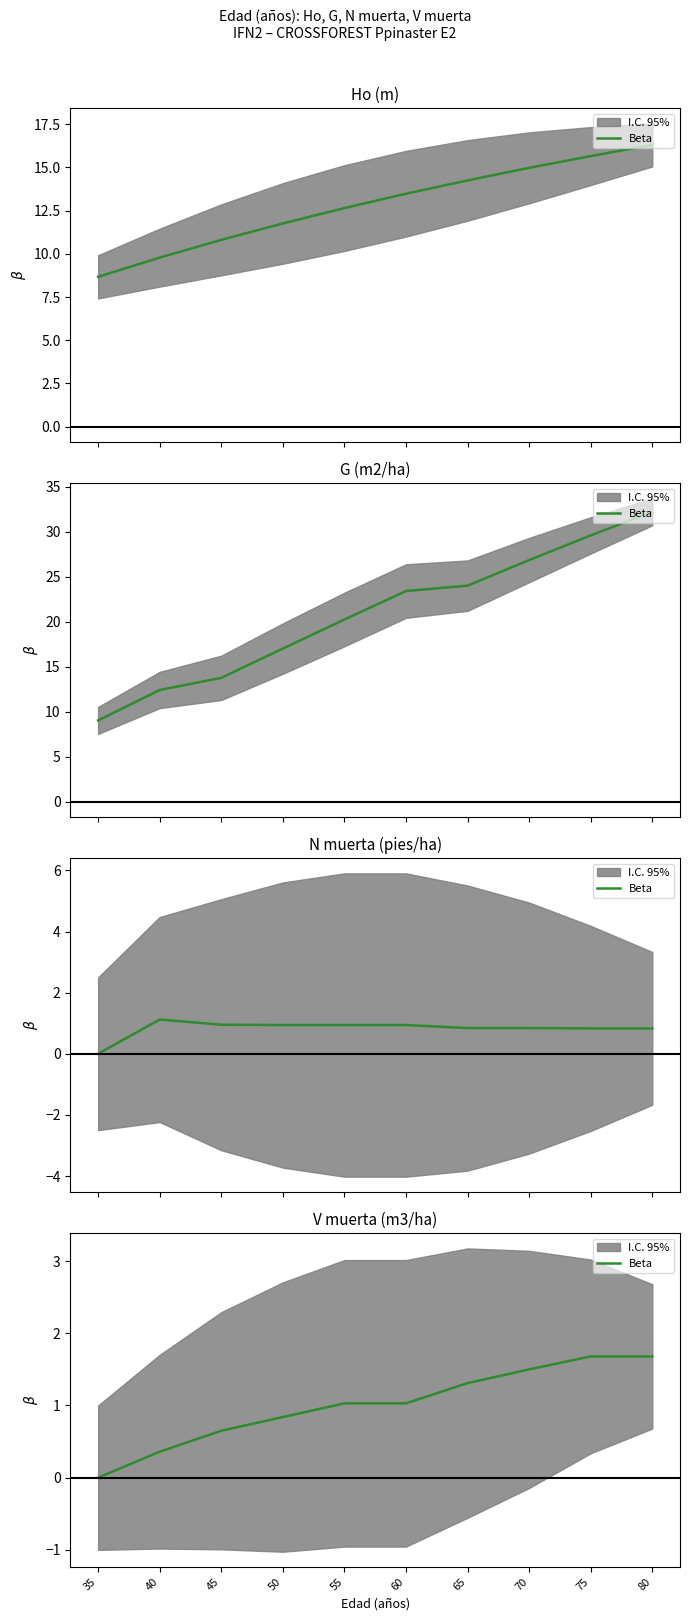

Rank the categories by value from highest to lowest.

75, 80, 70, 65, 55, 60, 50, 45, 40, 35